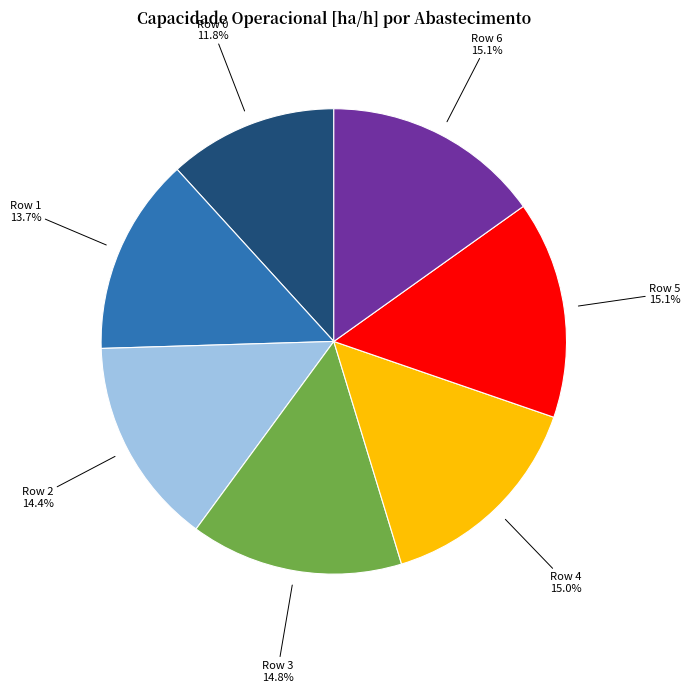

Does any single category account for the majority?

No